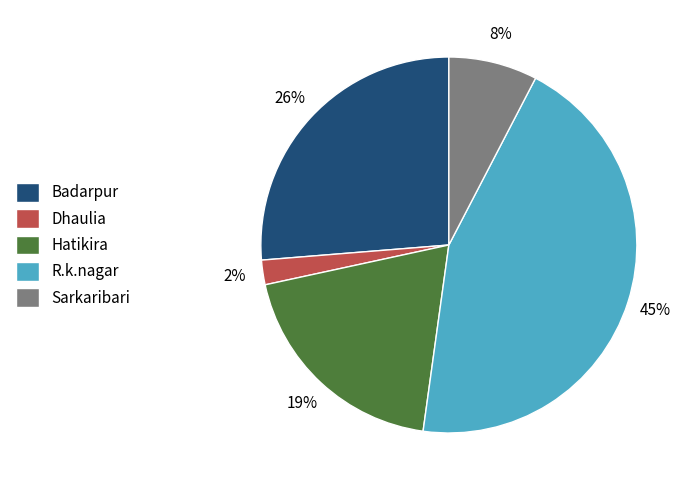

Is Sarkaribari the majority of the pie?

No